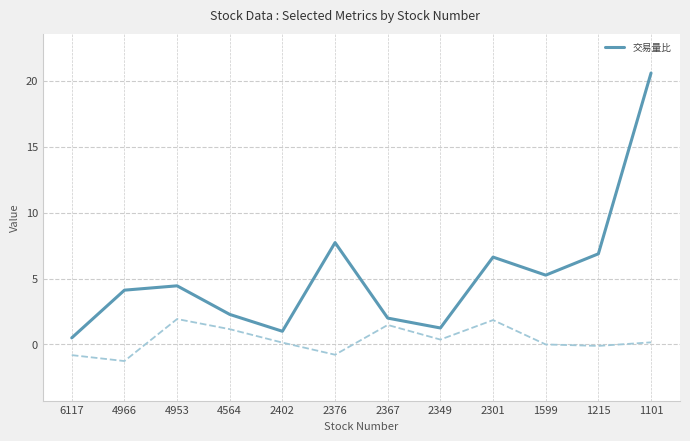

The value at 1215 is 6.9. True or false?

True